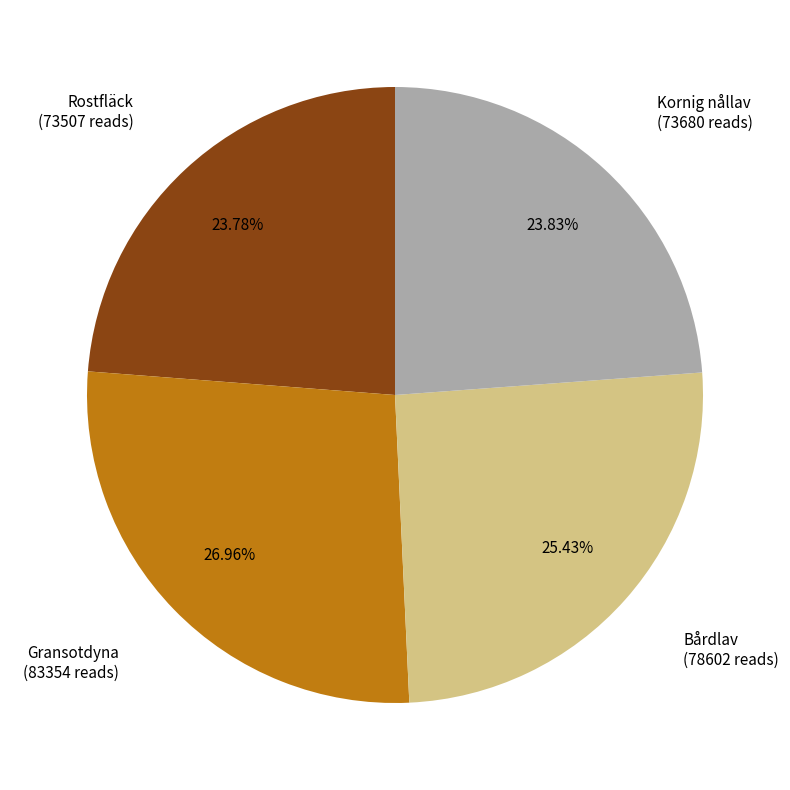

Is there a majority slice in this chart?

No